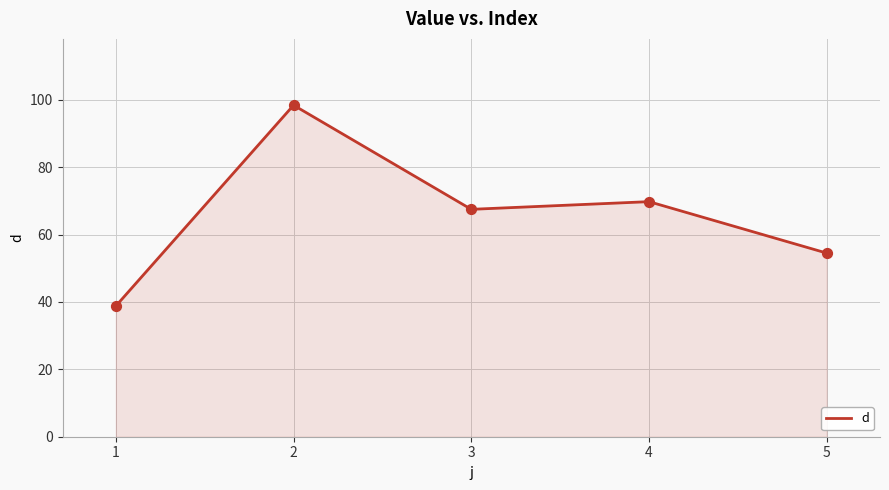

What is the change in value from 2 to 3?

-30.9